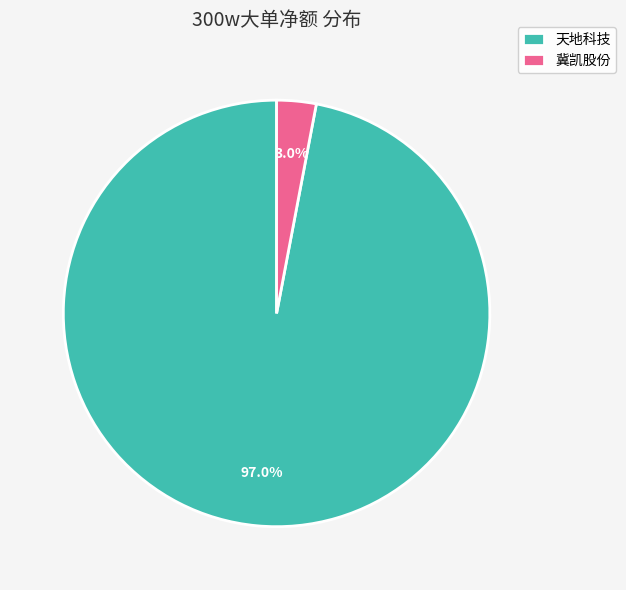

Rank the categories by value from lowest to highest.

冀凯股份, 天地科技